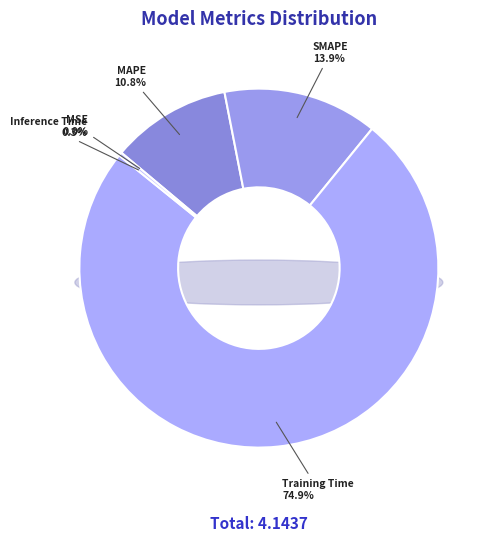

The Training Time slice represents 86% of the pie. True or false?

False